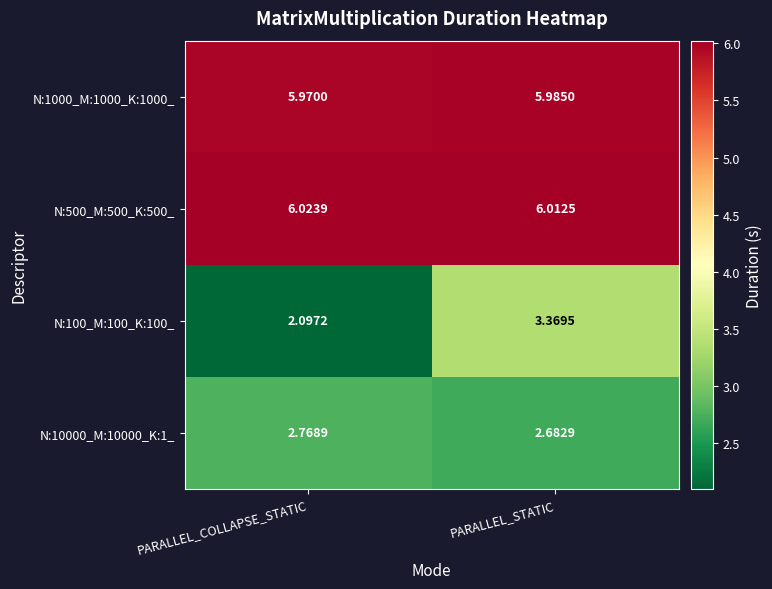

At how many categories does at least one series exceed 2?

2